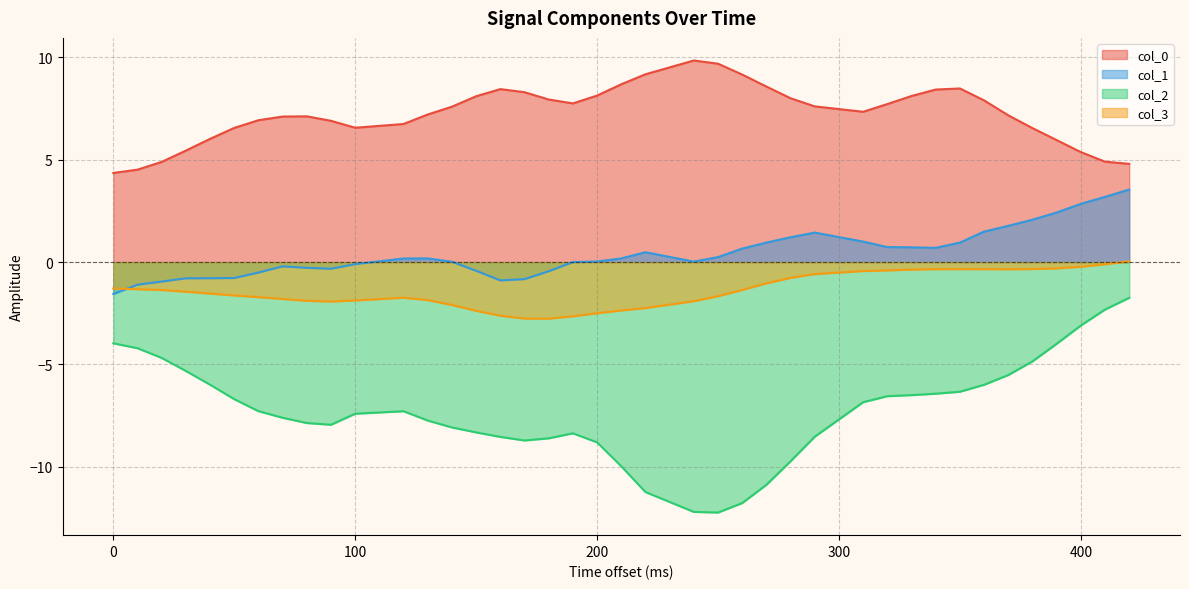

What is the sum of all col_2 values?

-290.1